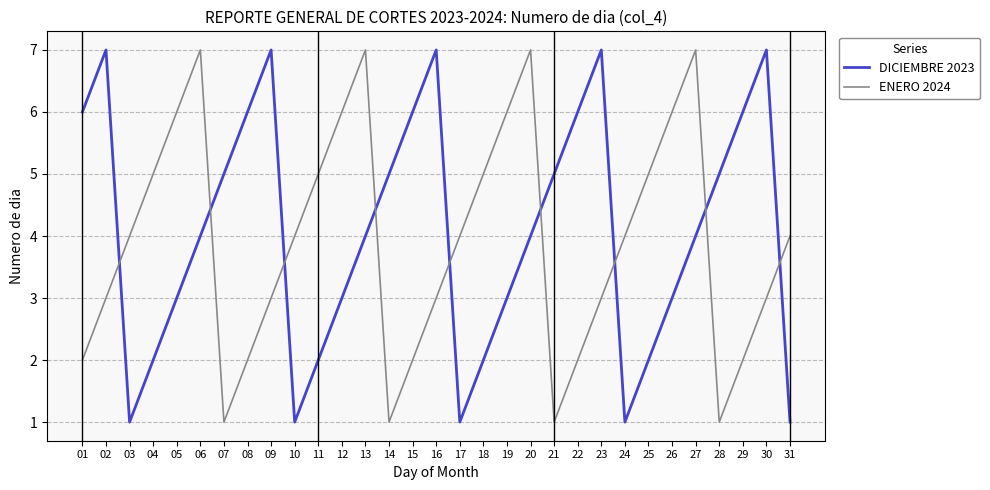

Reading left to right, transcribe all the data shown in this chart.

DICIEMBRE 2023: 01=6	02=7	03=1	04=2	05=3	06=4	07=5	08=6	09=7	10=1	11=2	12=3	13=4	14=5	15=6	16=7	17=1	18=2	19=3	20=4	21=5	22=6	23=7	24=1	25=2	26=3	27=4	28=5	29=6	30=7	31=1
ENERO 2024: 01=2	02=3	03=4	04=5	05=6	06=7	07=1	08=2	09=3	10=4	11=5	12=6	13=7	14=1	15=2	16=3	17=4	18=5	19=6	20=7	21=1	22=2	23=3	24=4	25=5	26=6	27=7	28=1	29=2	30=3	31=4